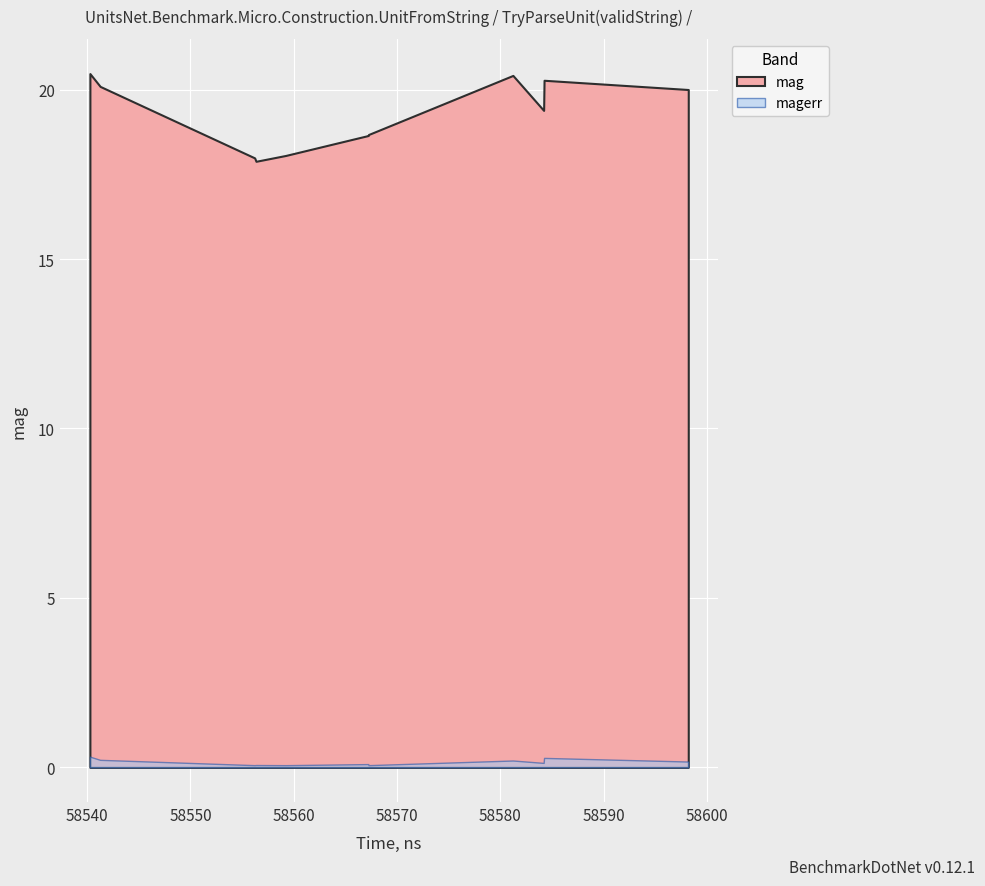

True or false: mag and magerr cross at least once.

False